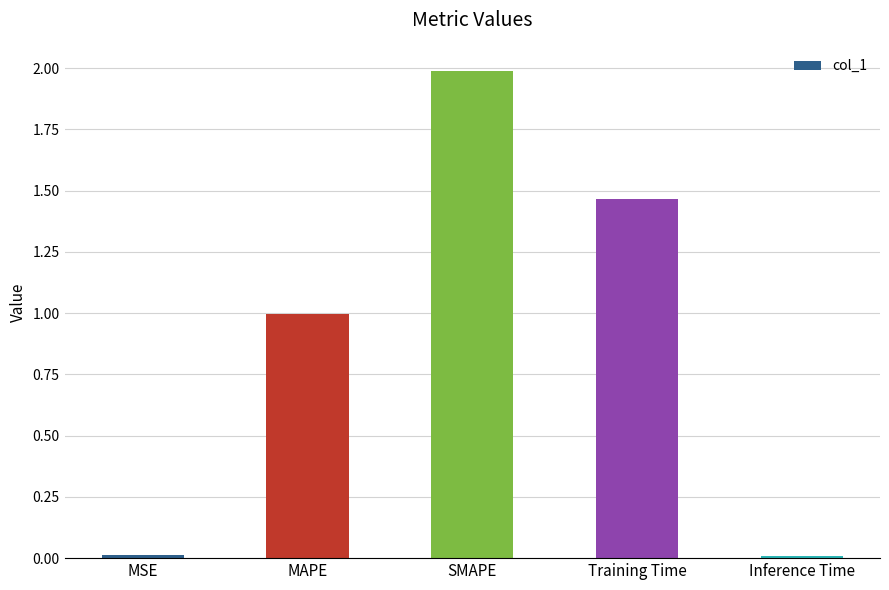

True or false: the data shows 1.3 at MAPE.

False